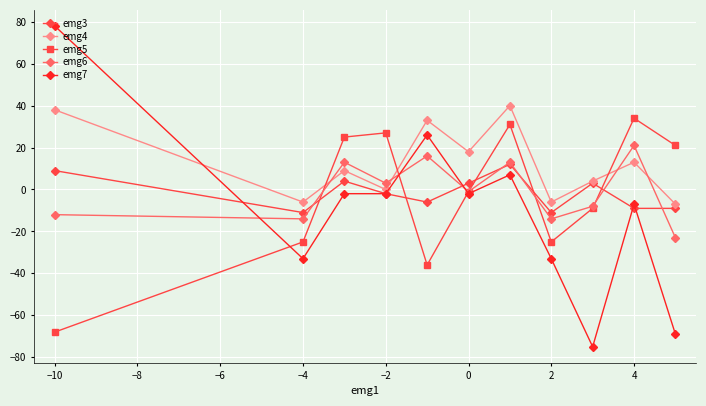

Which series has the largest range (max minus min)?

emg7